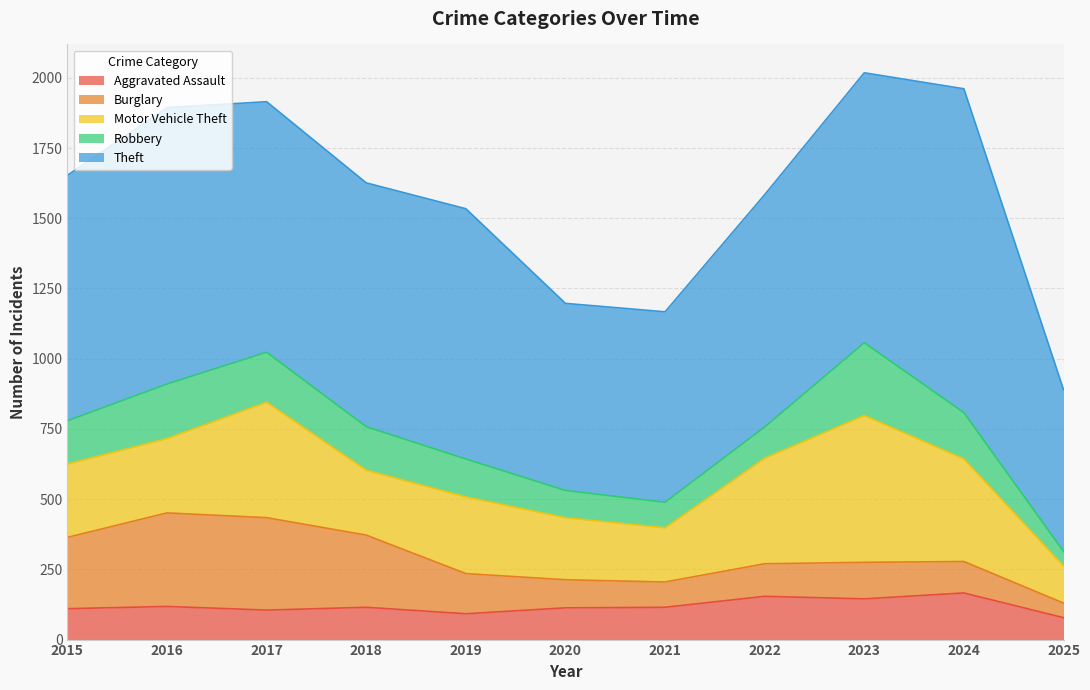

What is the difference between the Theft values at 2015 and 2023?

87